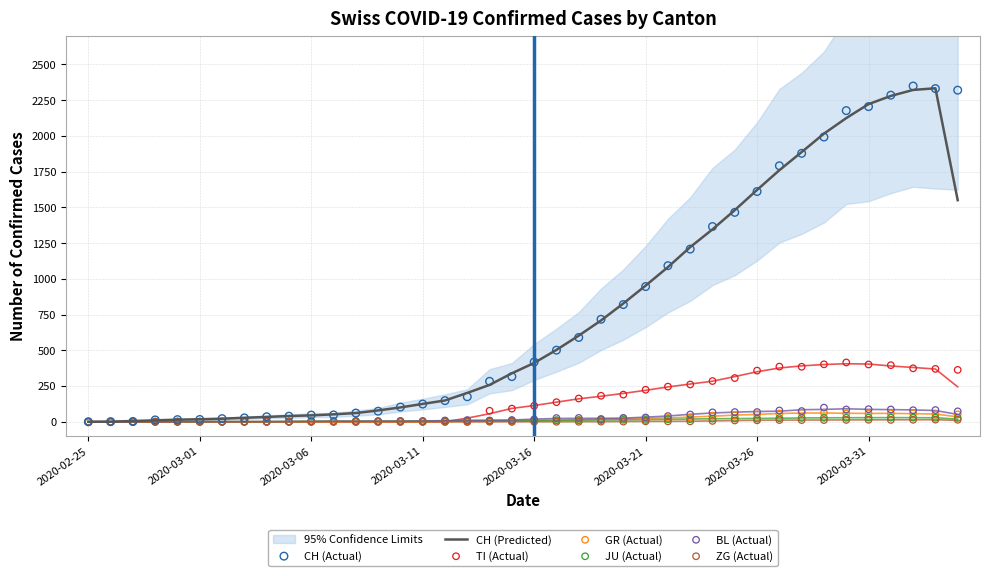

Which series reaches the maximum Y coordinate?

CH